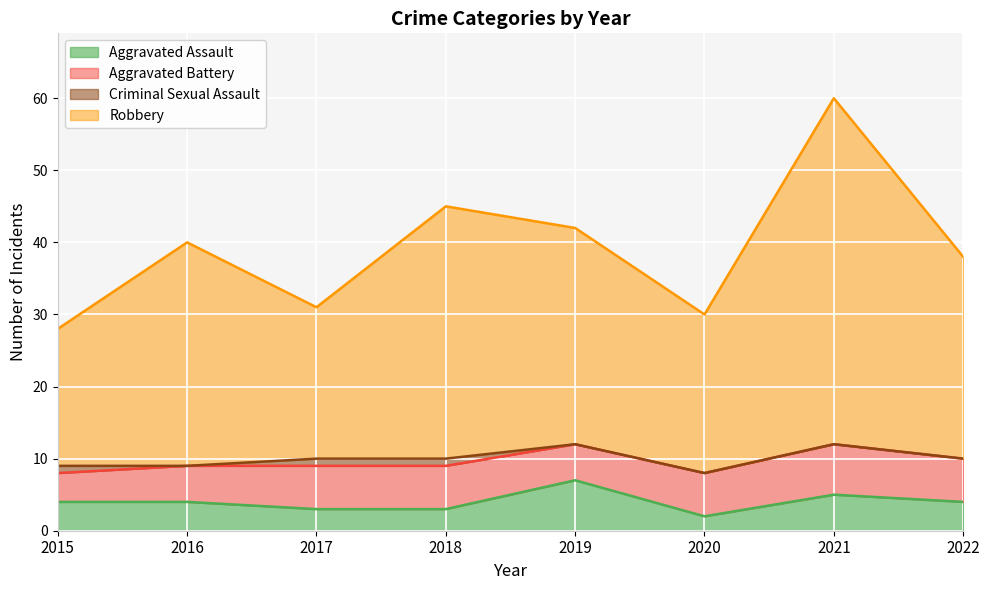

How many lines are shown in the chart?

4